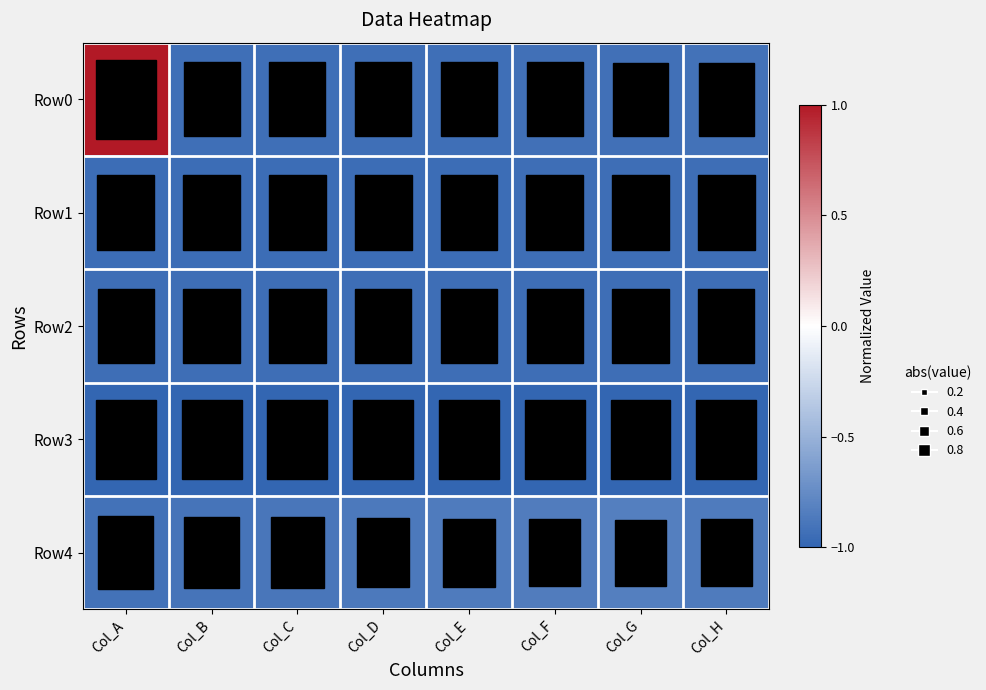

Rank the series by their maximum value, from highest to lowest.

Row0, Row4, Row2, Row1, Row3